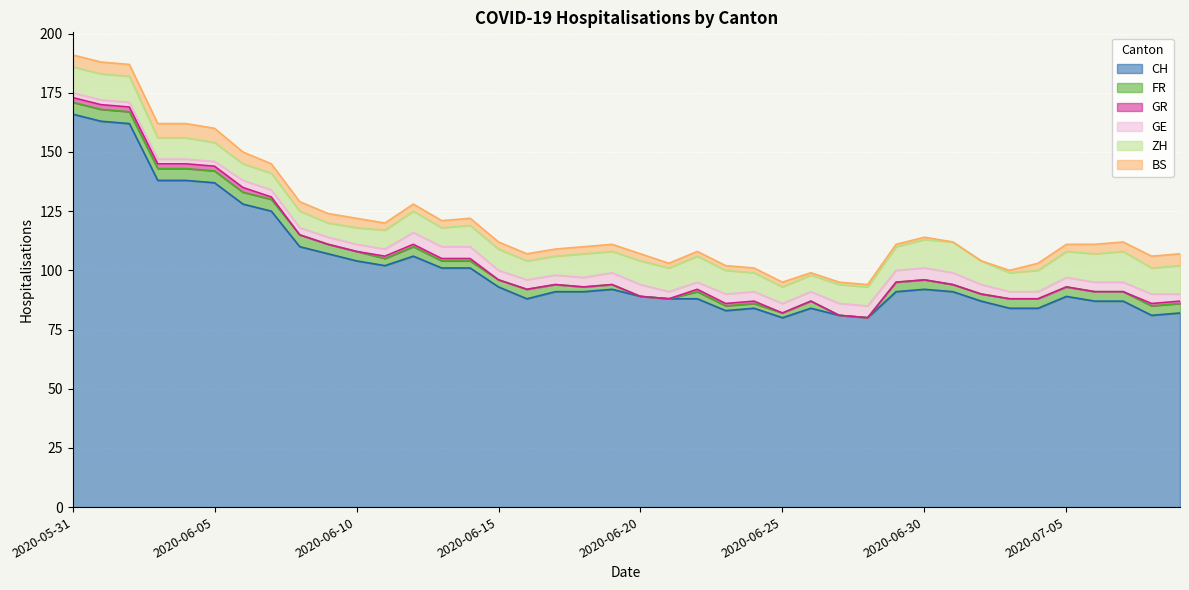

At which category is the sum across all series the highest?

2020-05-31